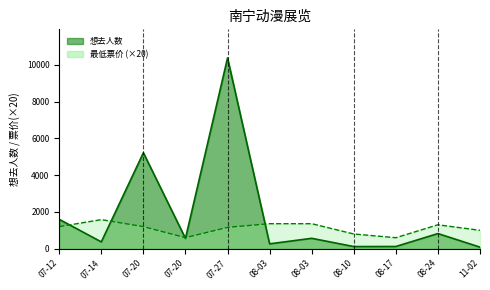

What value does the 想去人数 series have at 08-17?

121